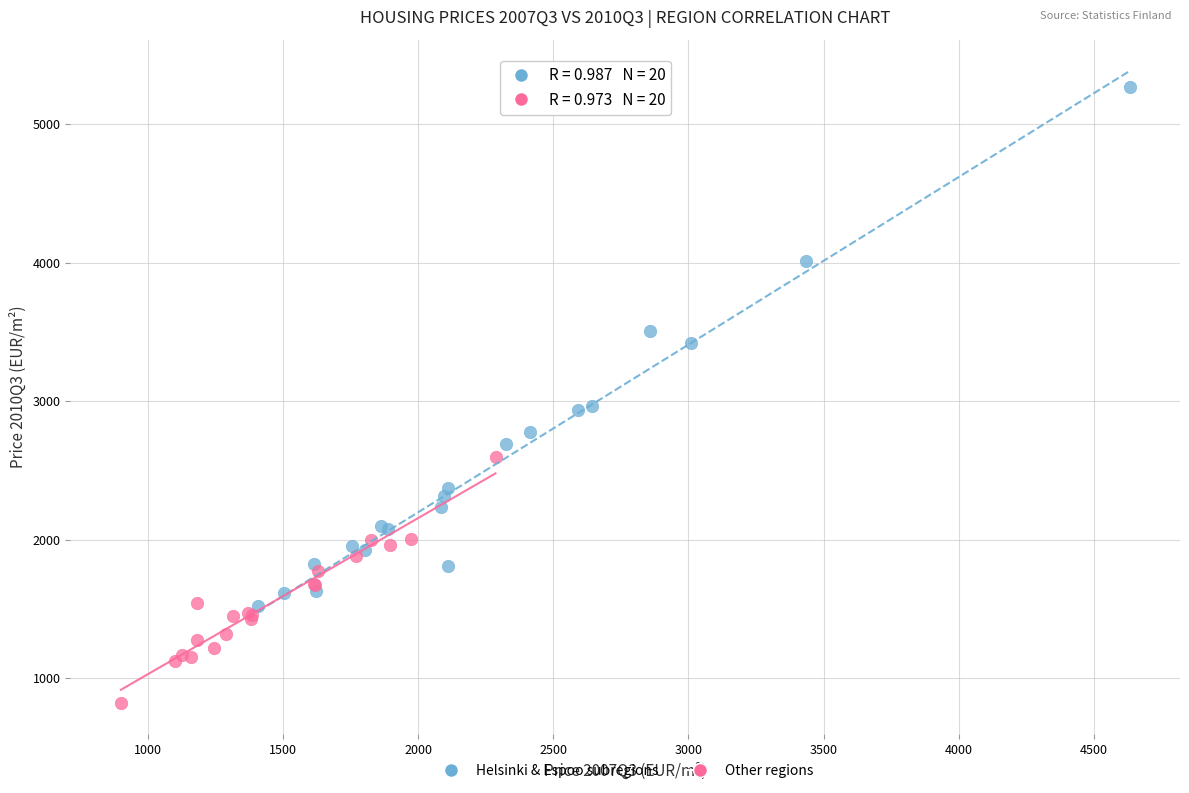

Which series has the largest Y range (max minus min)?

Helsinki & Espoo subregions